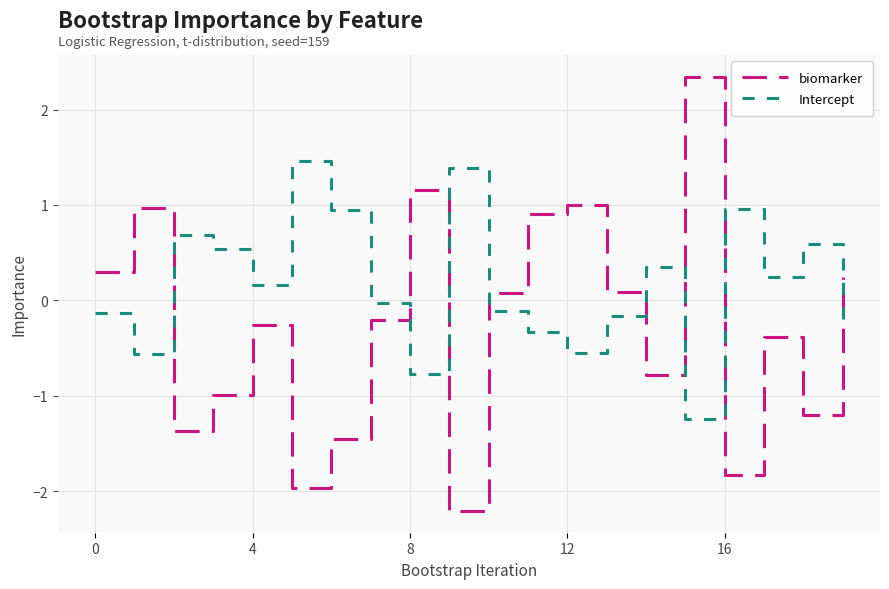

Which series has the widest spread of values?

biomarker